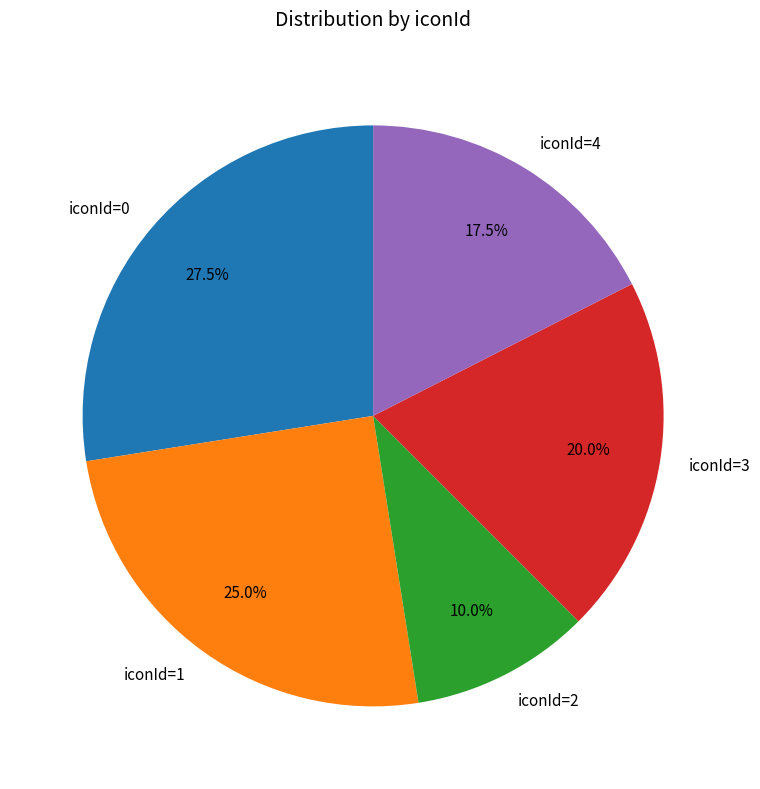

Count the number of slices in the pie.

5